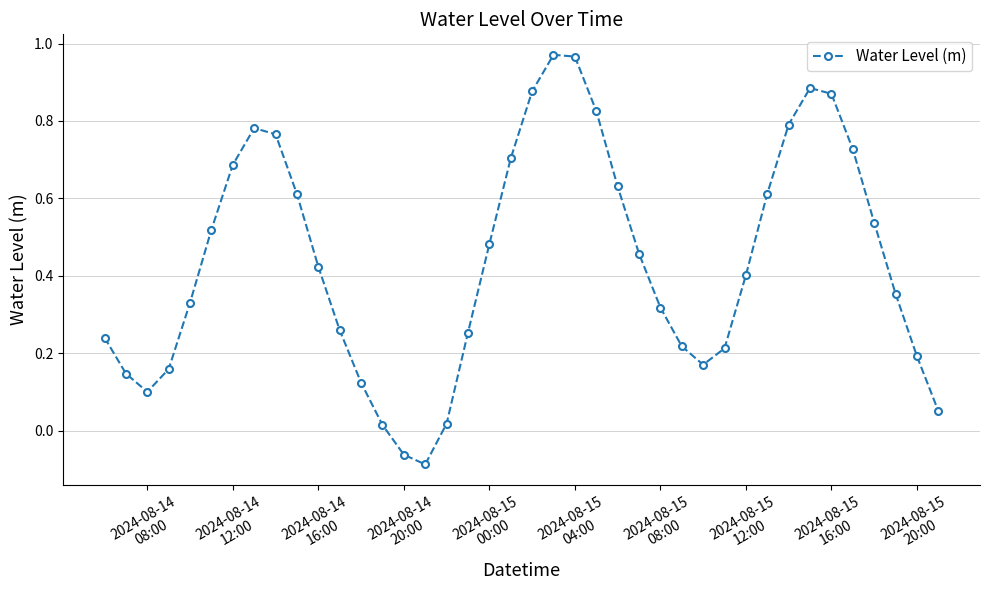

Is this an area chart (filled region under the line)?

No